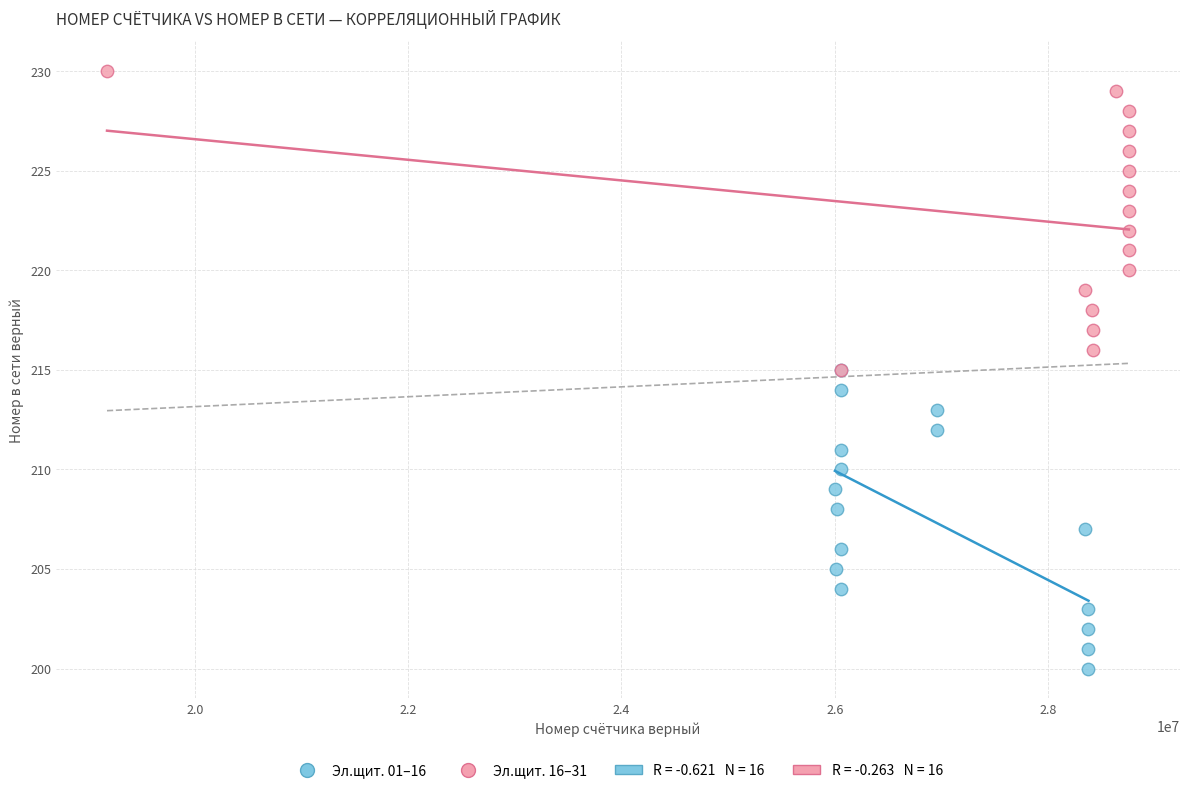

Which series reaches the minimum Y coordinate?

Эл.щит. 01–16